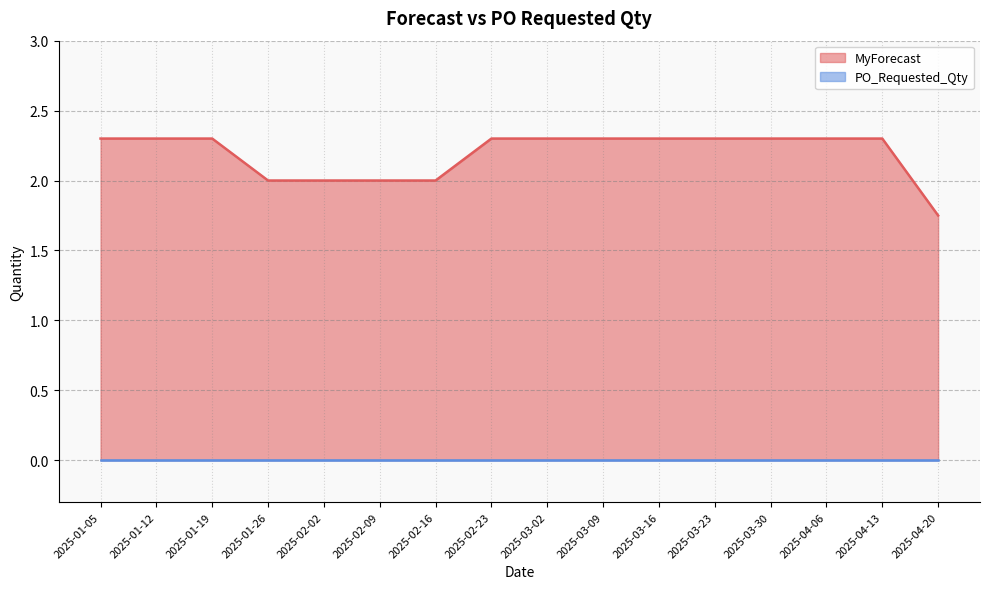

What is the ratio of the value at 2025-02-02 to the value at 2025-03-02?

0.9